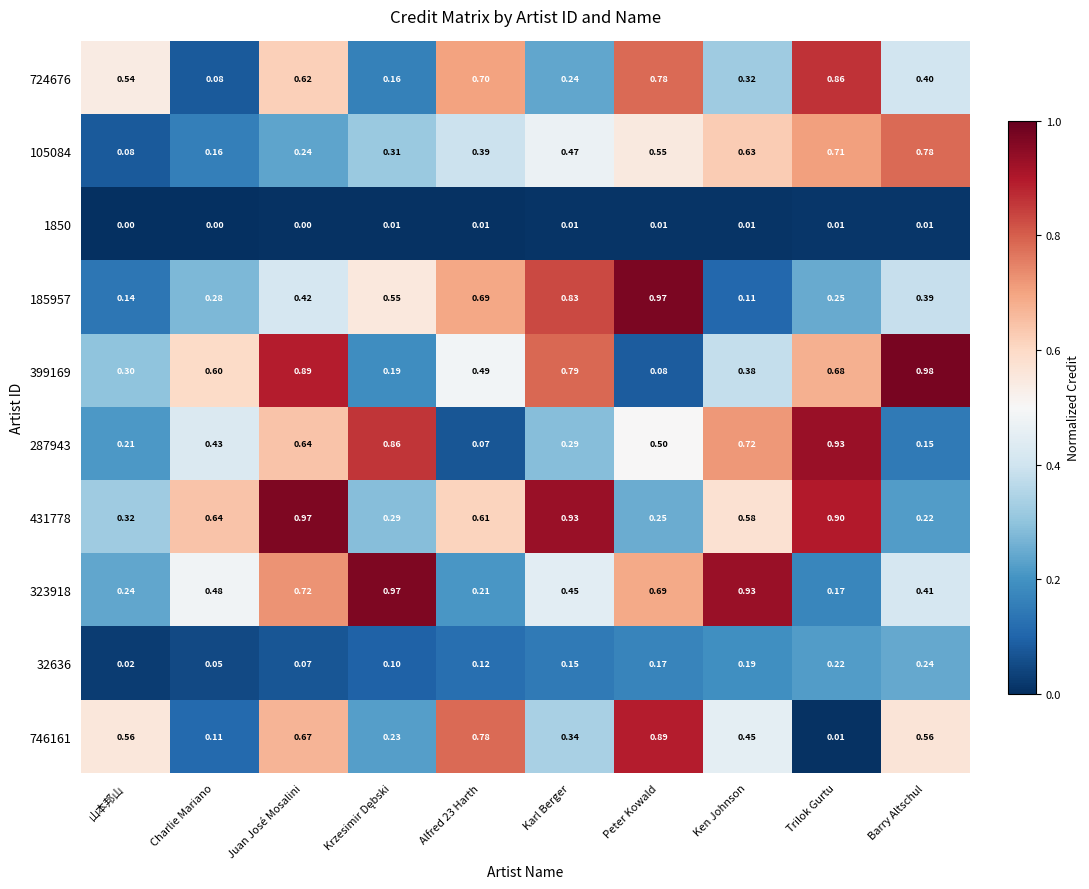

Where is 323918 nearest to the value 0?

Trilok Gurtu